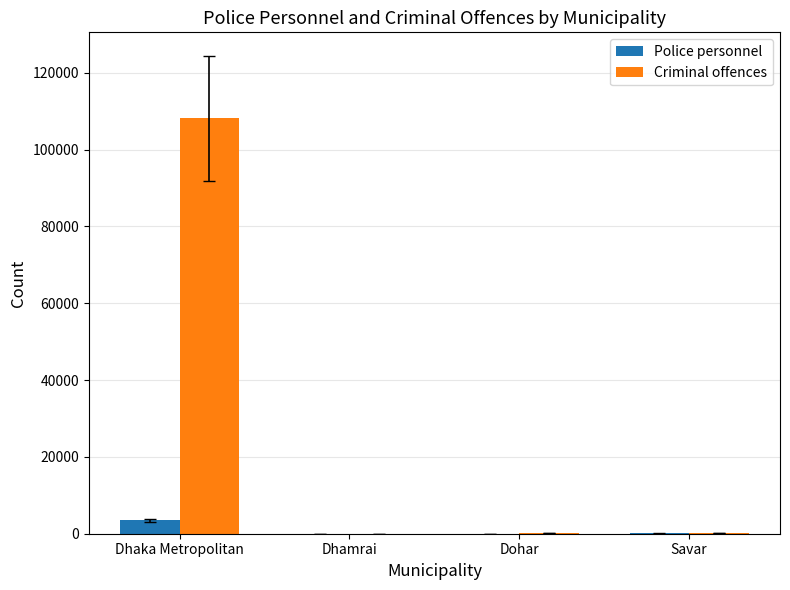

What is the difference between the Criminal offences values at Dhaka Metropolitan and Dhamrai?

108098